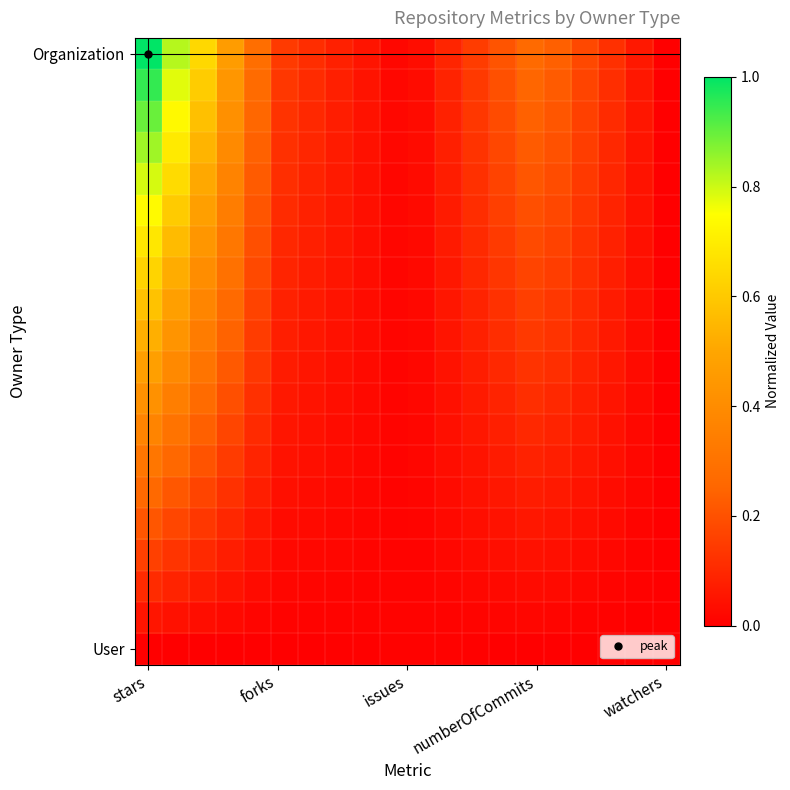

At which category does the chart reach its minimum across all series?

watchers